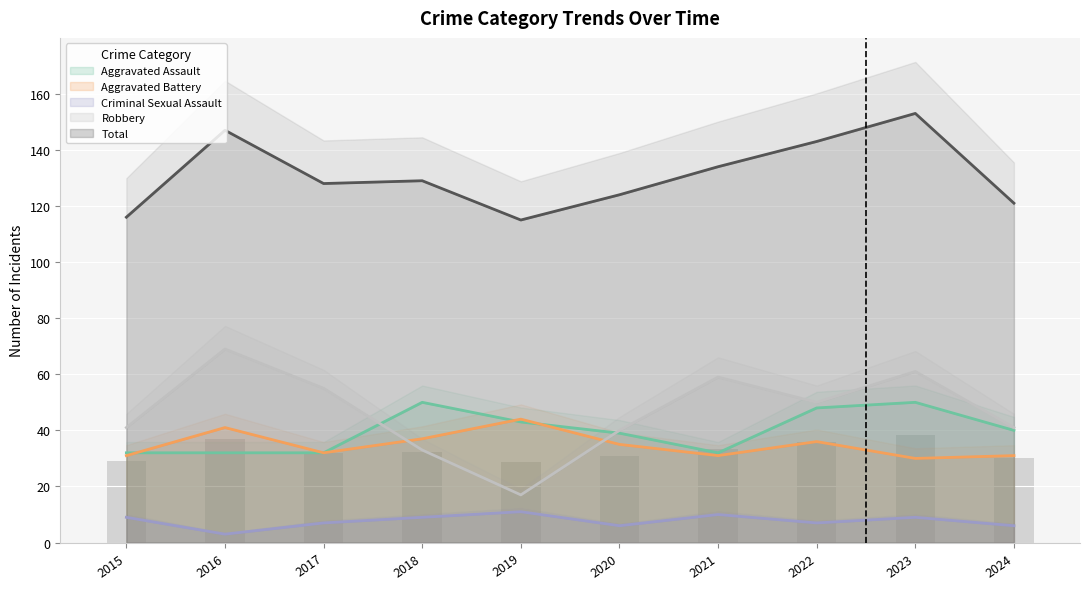

At how many categories does at least one series exceed 25?

10